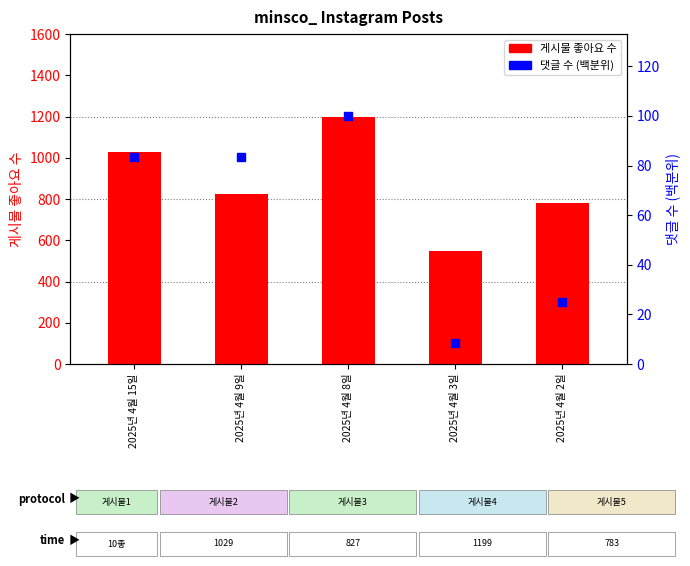

What is the total value across all series at 2025년 4월 8일?

1299.0